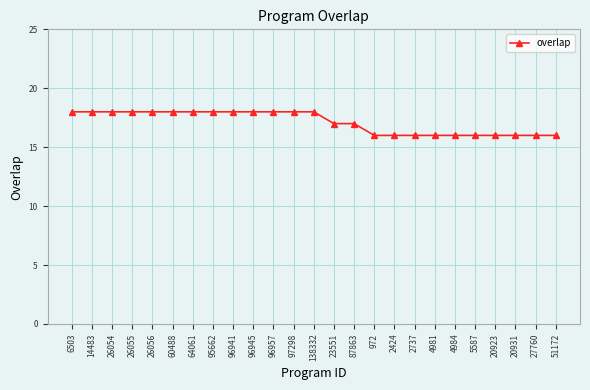

What is the smallest value displayed?

16